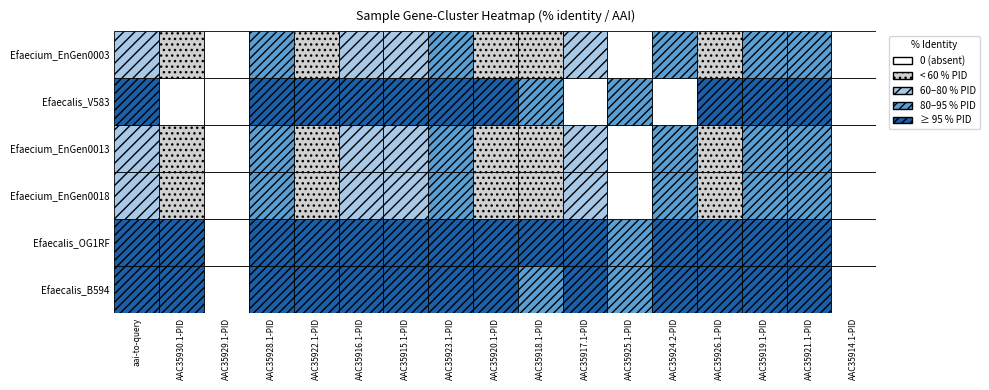

Reading left to right, extract all data points from this chart.

Efaecalis_B594: 98.6	99.7	0.0	98.8	100.0	99.0	99.6	100.0	98.2	94.8	99.2	92.1	99.5	99.5	98.9	100.0	0.0
Efaecalis_OG1RF: 98.8	100.0	0.0	99.1	100.0	99.0	100.0	100.0	100.0	95.2	99.2	92.5	99.5	99.5	98.9	100.0	0.0
Efaecium_EnGen0018: 68.5	57.1	0.0	88.0	59.7	62.5	79.0	92.0	44.2	48.8	63.4	0.0	83.9	58.0	87.9	85.8	0.0
Efaecium_EnGen0013: 68.5	57.1	0.0	88.0	59.7	62.5	79.0	92.0	44.2	48.8	63.4	0.0	85.0	58.0	87.9	85.8	0.0
Efaecalis_V583: 98.3	0.0	0.0	98.8	100.0	99.0	99.6	100.0	98.2	94.8	0.0	92.1	0.0	99.5	98.9	100.0	0.0
Efaecium_EnGen0003: 68.5	56.8	0.0	88.3	59.7	62.5	78.6	92.0	44.9	48.8	63.4	0.0	83.9	58.5	88.4	85.8	0.0